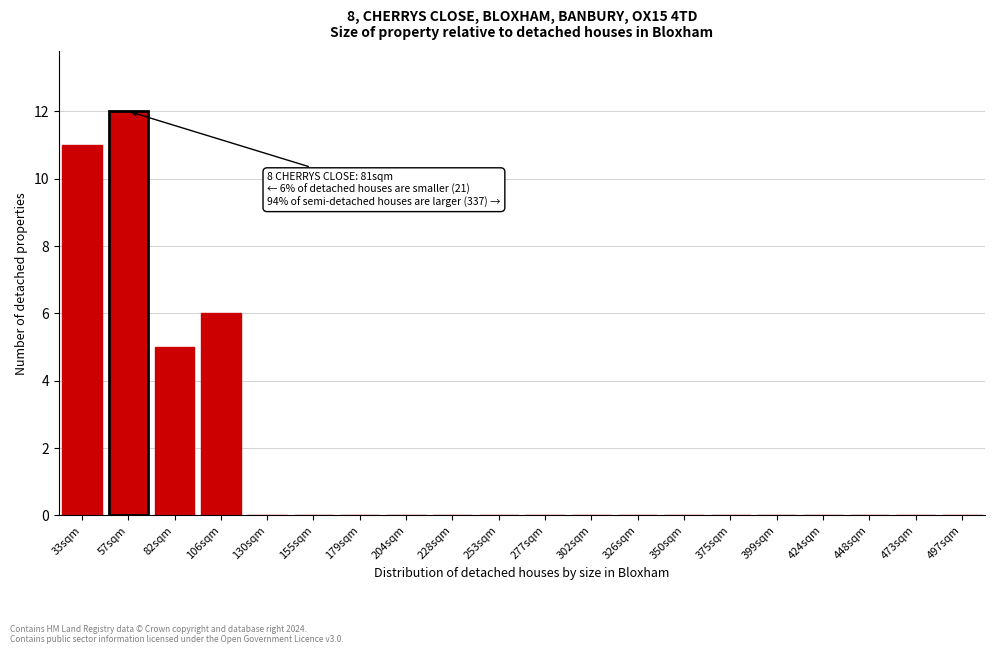

Reading left to right, transcribe all the data shown in this chart.

33sqm=11	57sqm=12	82sqm=5	106sqm=6	130sqm=0	155sqm=0	179sqm=0	204sqm=0	228sqm=0	253sqm=0	277sqm=0	302sqm=0	326sqm=0	350sqm=0	375sqm=0	399sqm=0	424sqm=0	448sqm=0	473sqm=0	497sqm=0